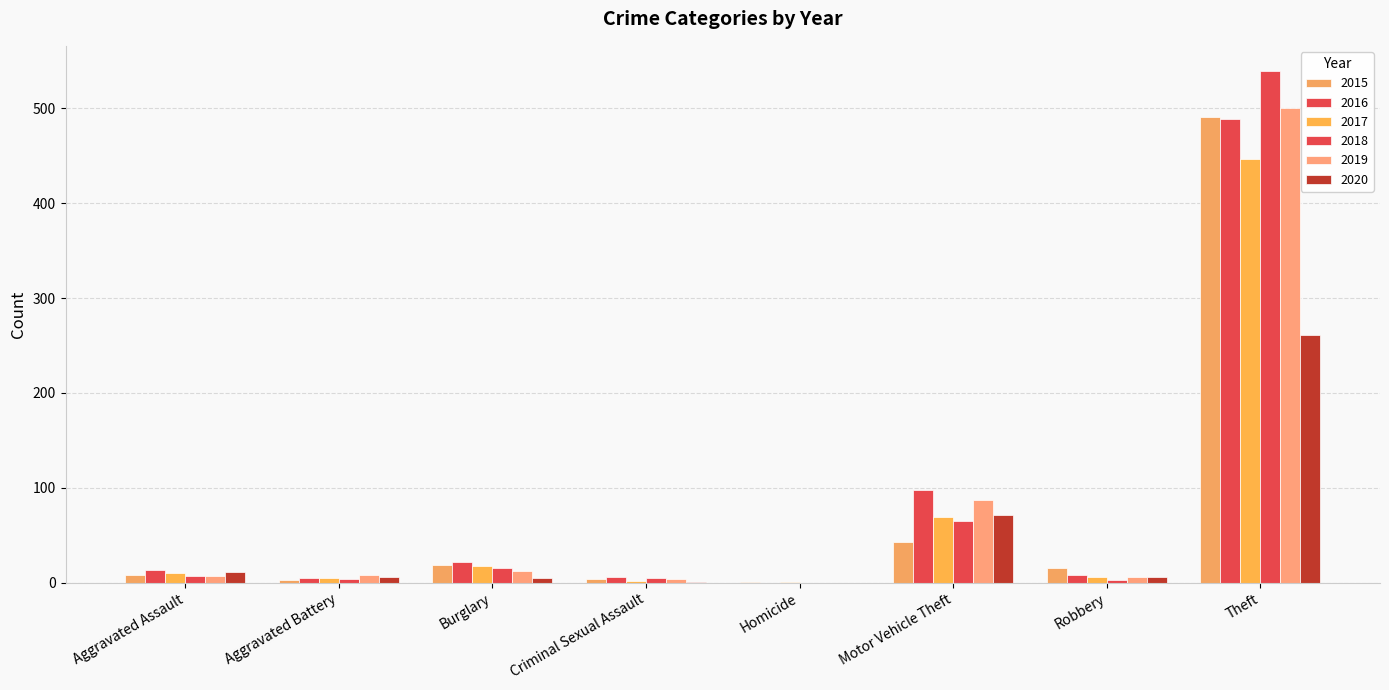

What is the spread (max minus min) of values at Motor Vehicle Theft?

55